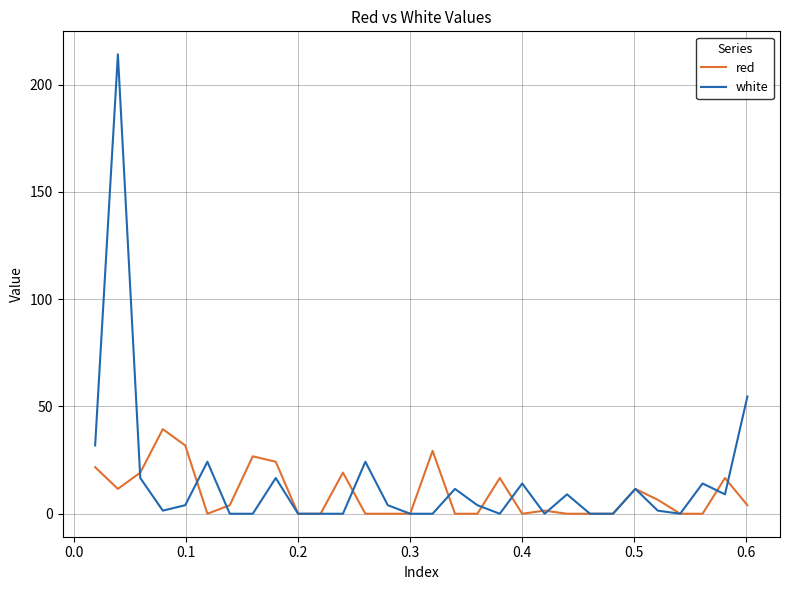

How many distinct data groups are displayed?

2